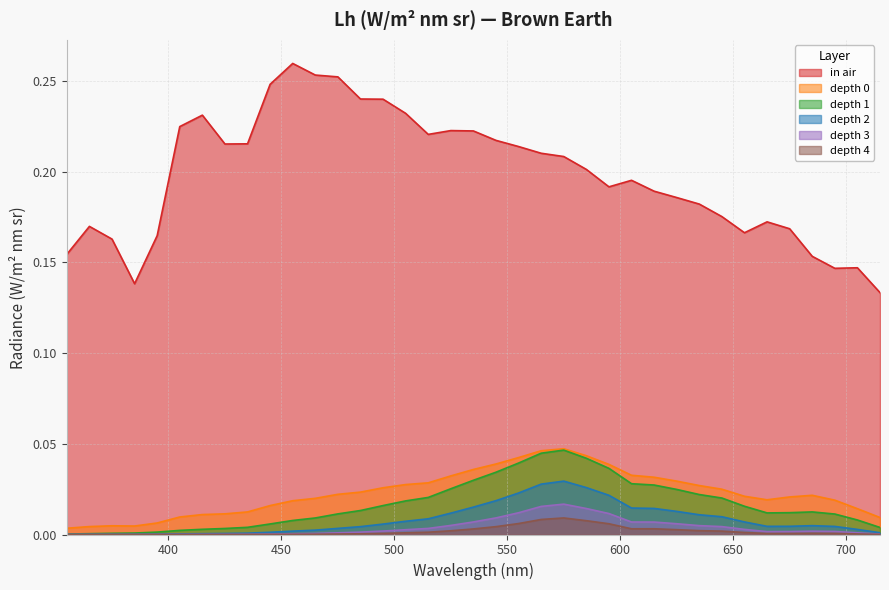

How many lines are shown in the chart?

6